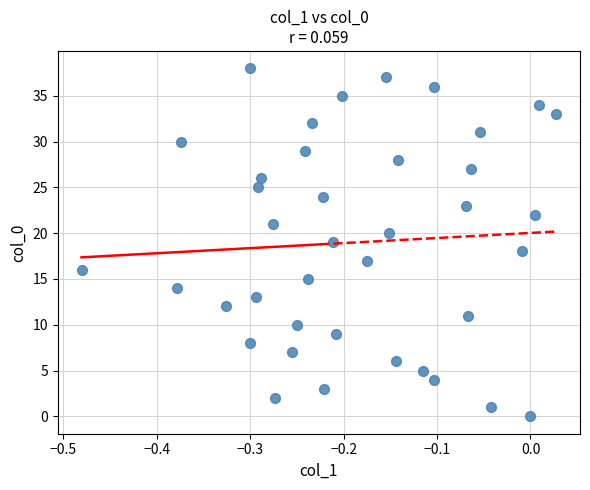

What is the range of Y values (max minus min)?

38